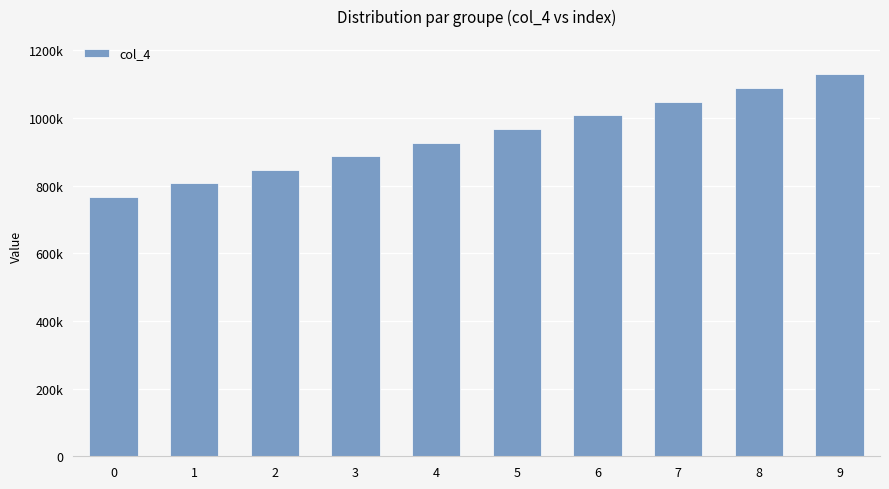

What is the sum of the values at 5 and 3?

1854720